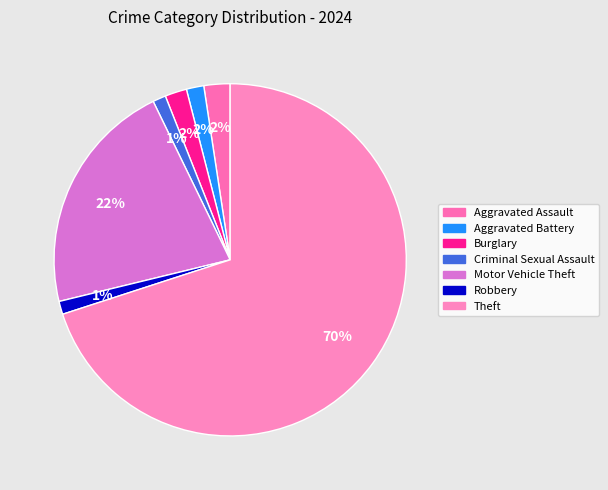

To the nearest percent, what is the difference between the largest and smallest slice percentages?

69%